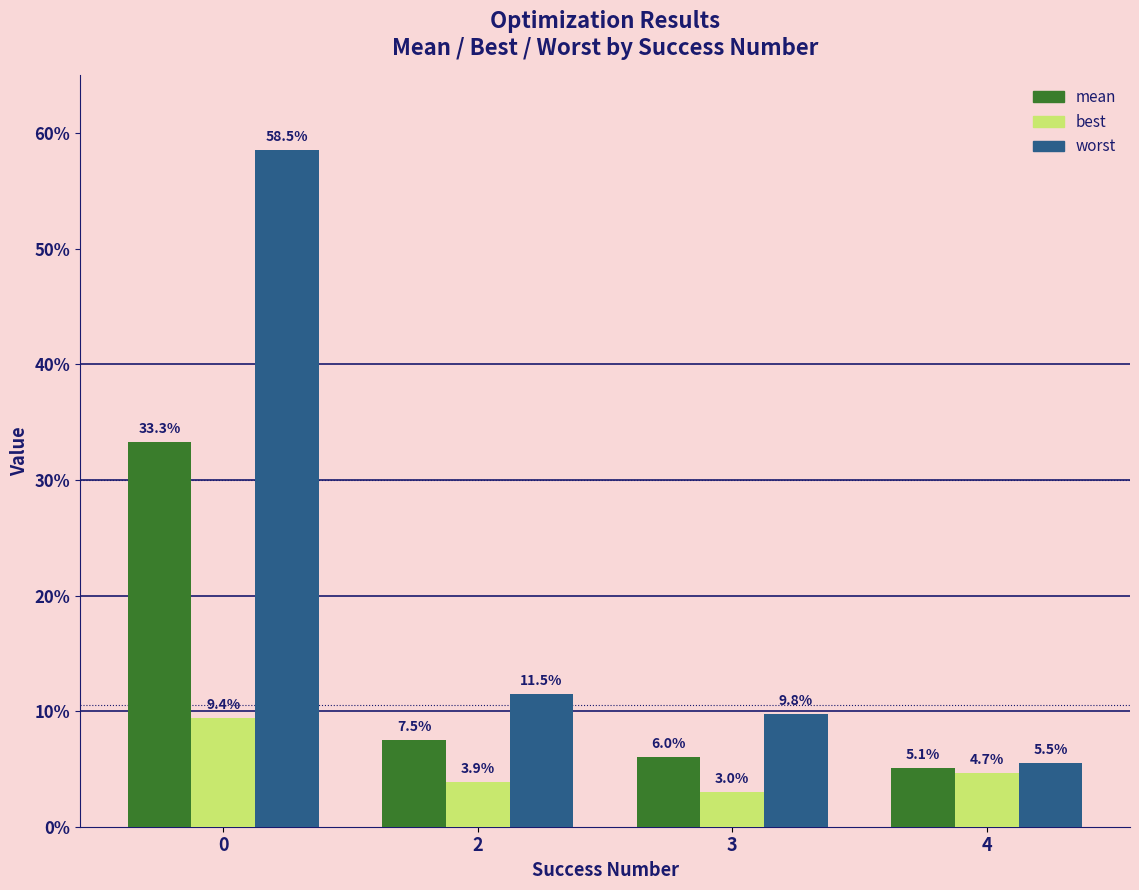

Does the chart contain any negative values?

No